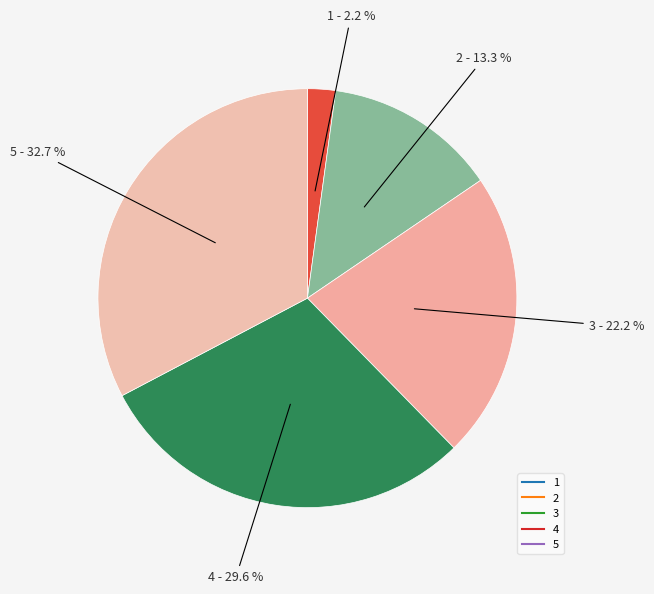

What is the smallest slice in the pie chart?

1